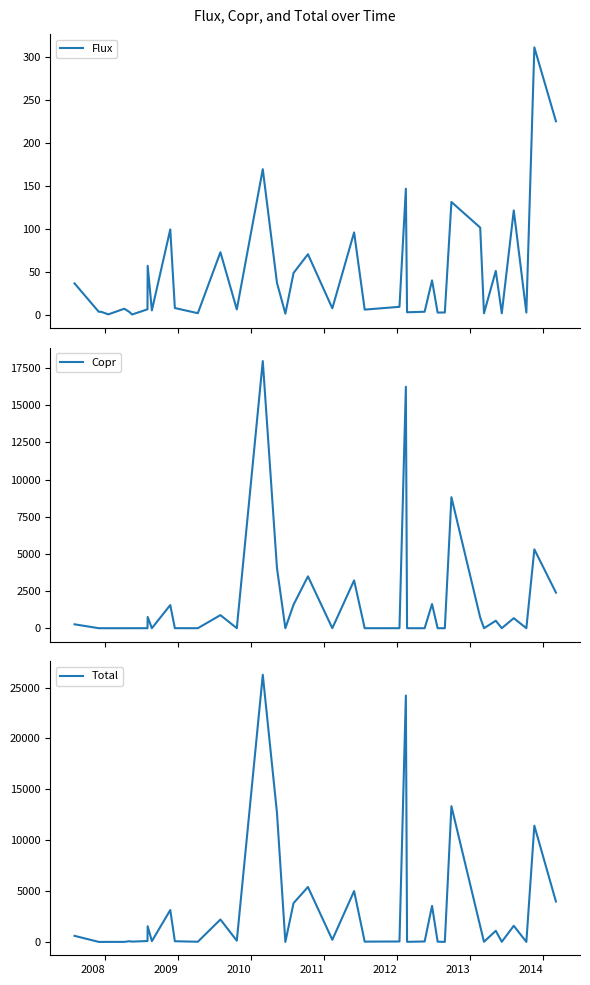

At how many categories does at least one series exceed 798?

16